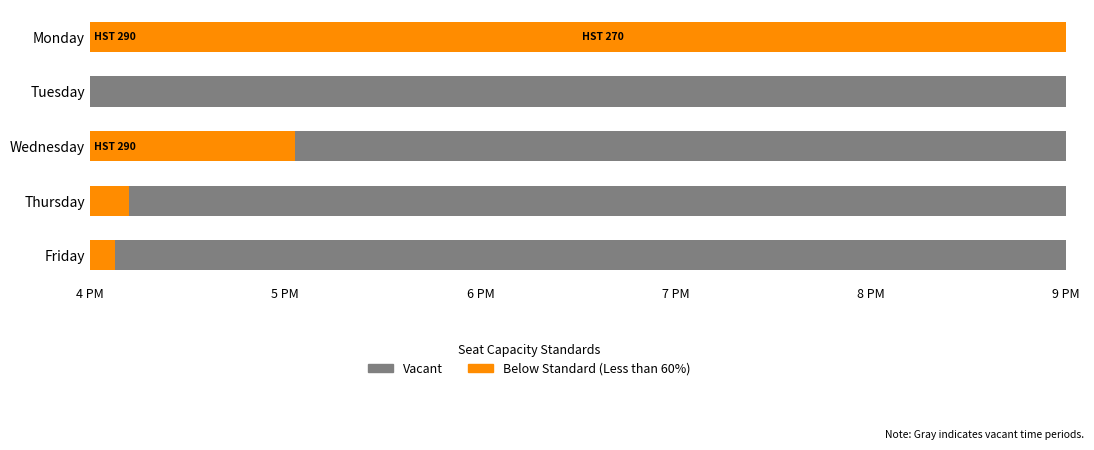

What are all the series names shown in the legend?

Vacant, Below Standard (Less than 60%)